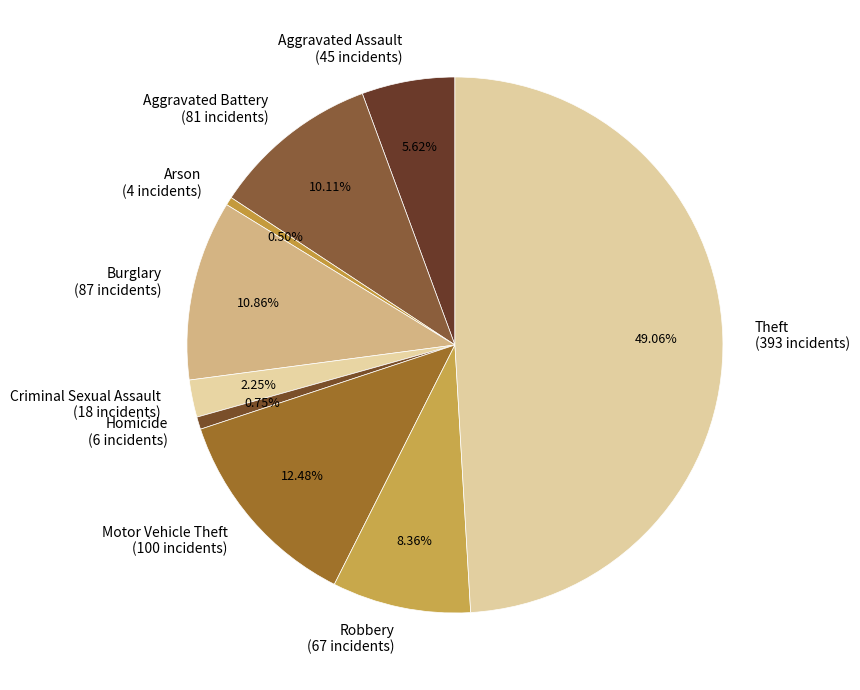

How many segments does this pie chart have?

9